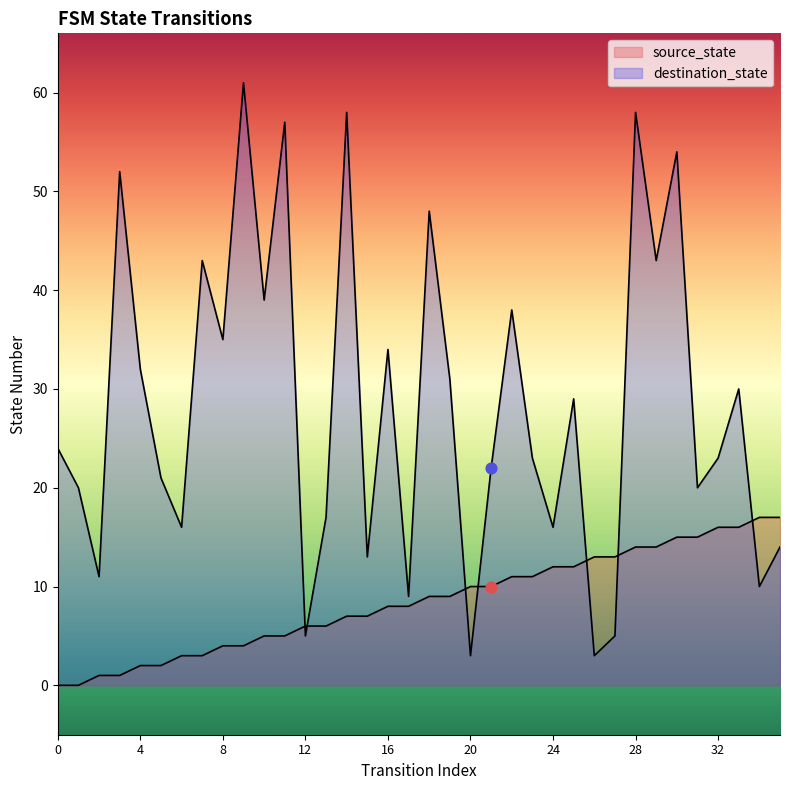

Is the value of destination_state at 30 greater than the value of source_state at 35?

Yes